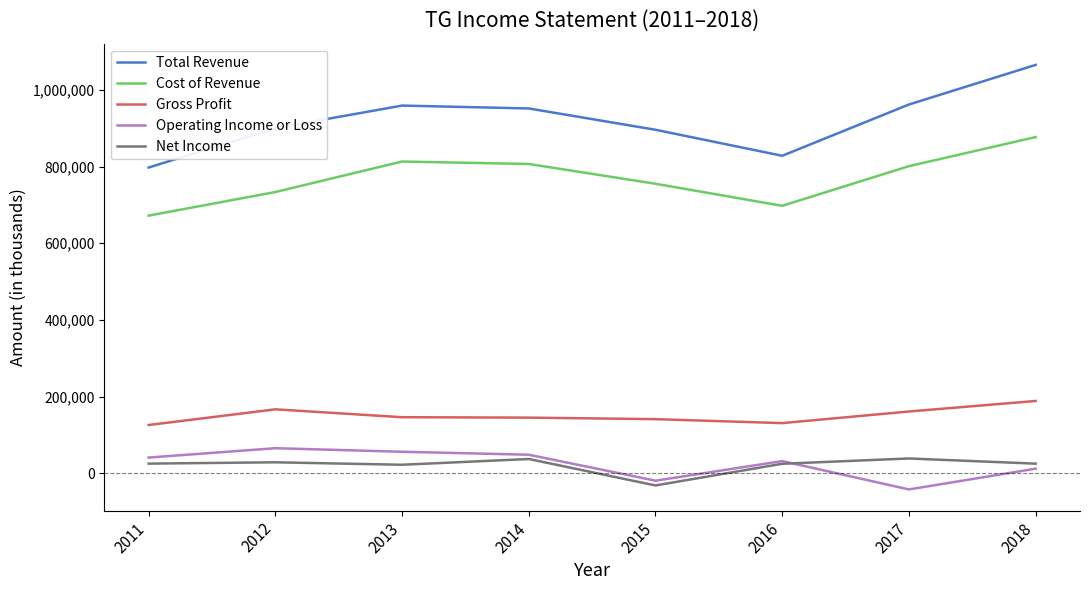

What is the highest value of the Gross Profit series?

188400